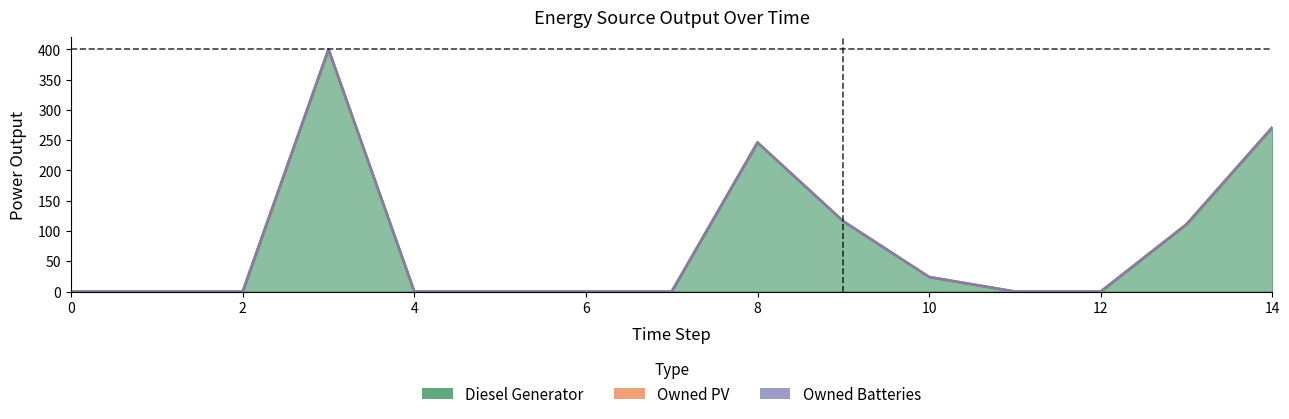

At which label is Diesel Generator closest to 200?

8